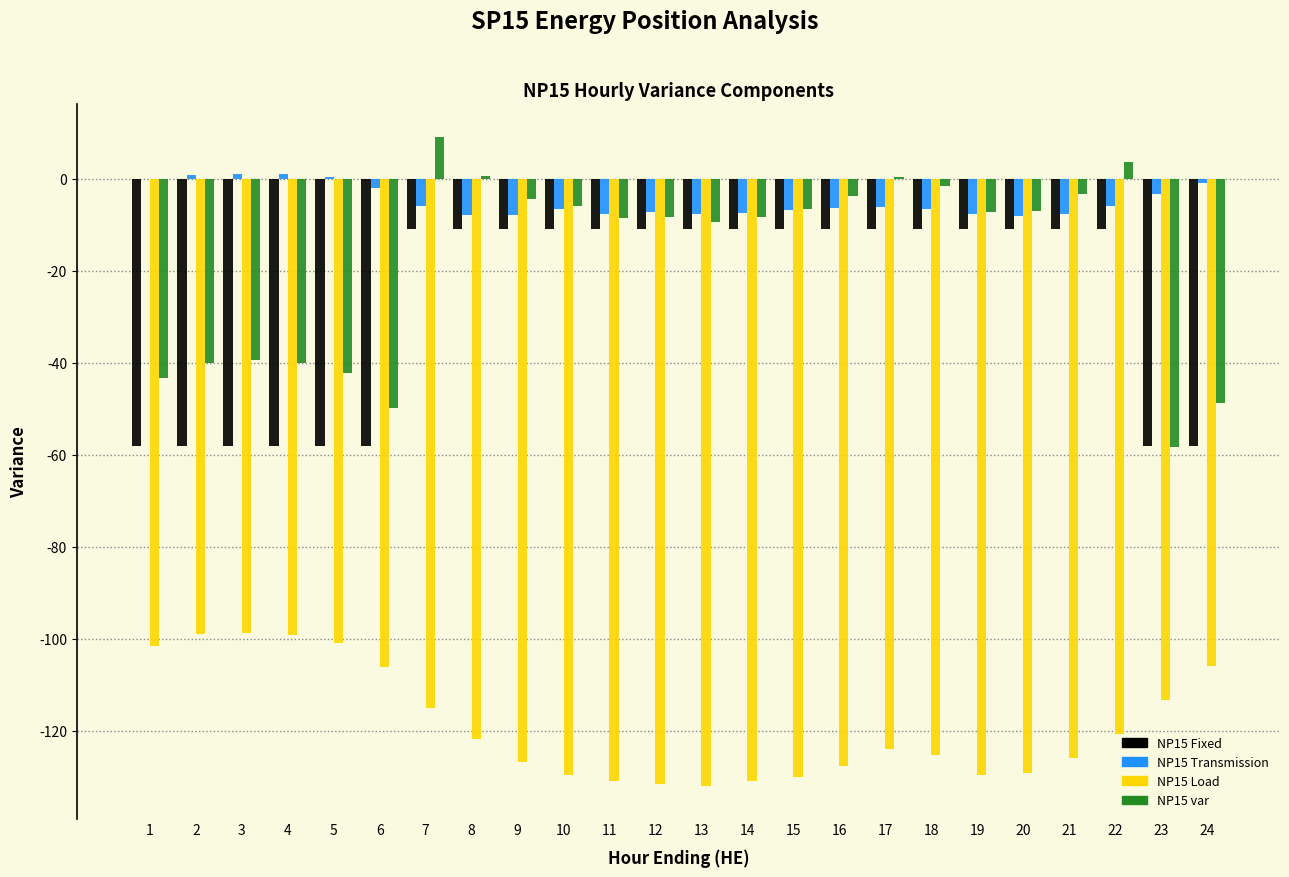

Which series has the largest total across all categories?

NP15 Transmission